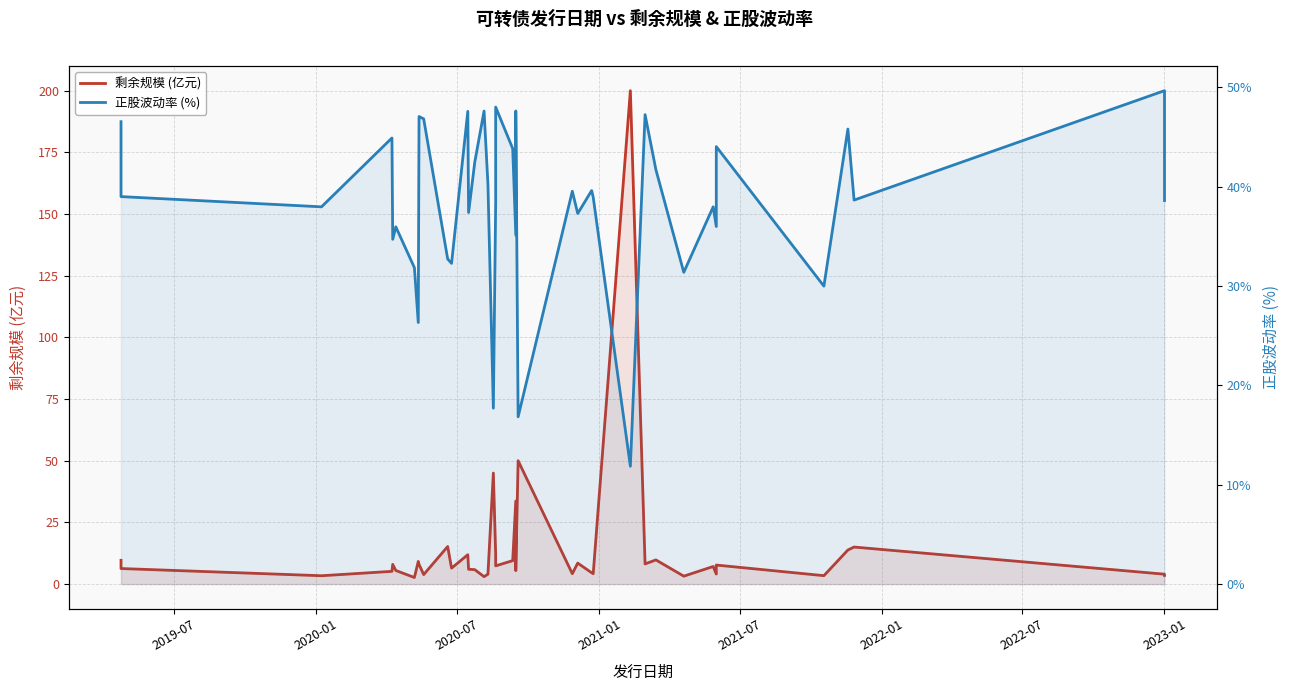

How many values in the 正股波动率 (%) series are below 38?

17